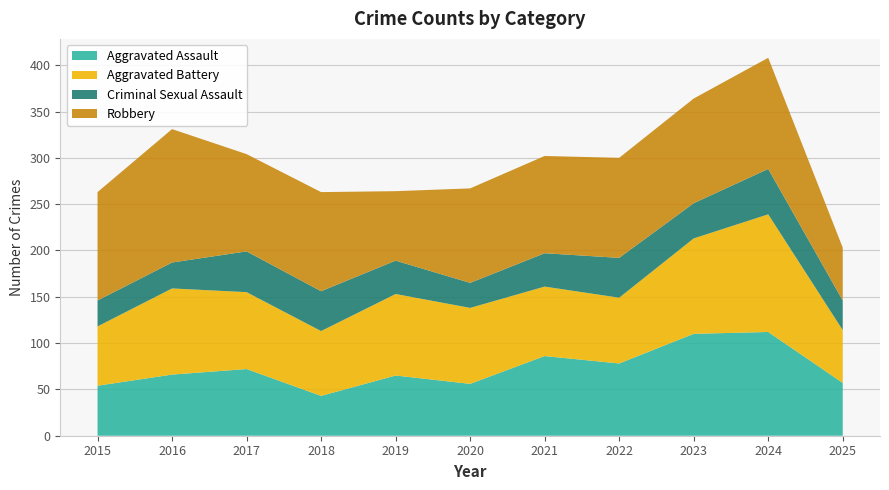

Reading left to right, what are all the values shown in this chart?

Aggravated Assault: 54	66	72	43	65	56	86	78	110	112	57
Aggravated Battery: 64	93	83	70	88	82	75	71	103	127	57
Criminal Sexual Assault: 28	28	44	43	36	27	36	43	38	49	32
Robbery: 117	144	105	107	75	102	105	108	113	120	57